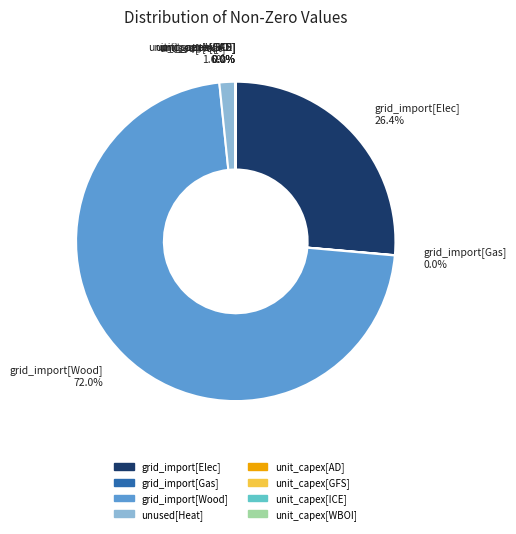

What is the ratio of the value at grid_import[Wood] to the value at grid_import[Elec]?

2.7